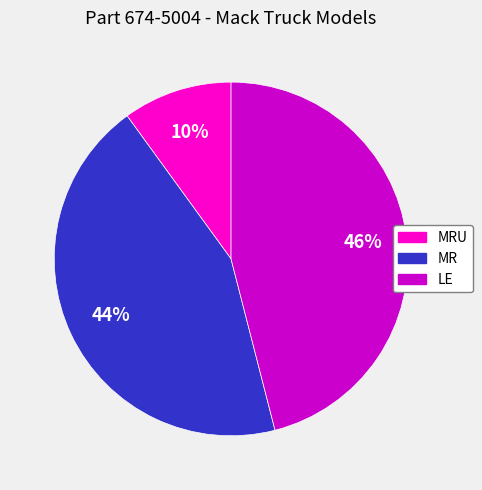

Is the sum of MRU and LE greater than half?

Yes